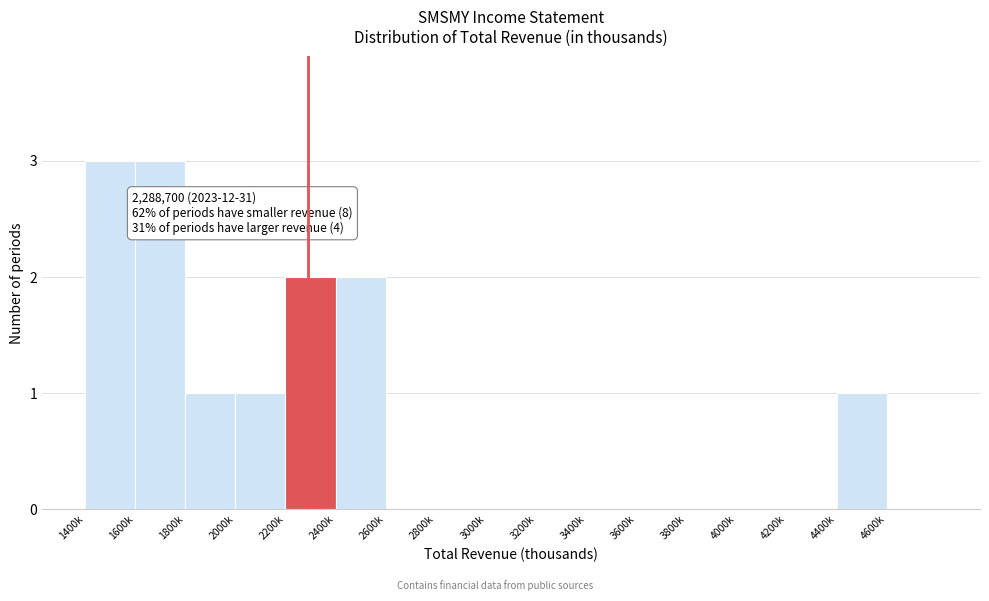

Reading left to right, extract all data points from this chart.

1400k=3	1600k=3	1800k=1	2000k=1	2200k=2	2400k=2	2600k=0	2800k=0	3000k=0	3200k=0	3400k=0	3600k=0	3800k=0	4000k=0	4200k=0	4400k=1	4600k=0